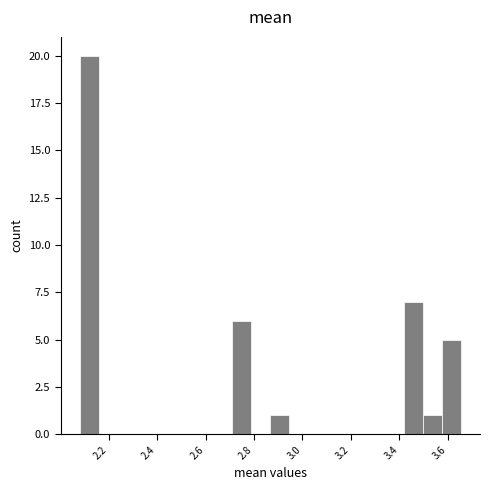

Read against the x-axis, roughly where is the centre of the tallest bar?

2.12